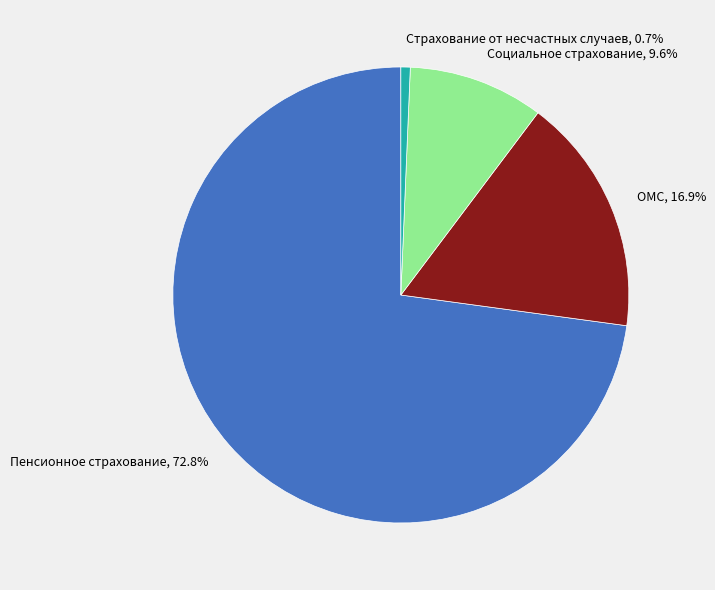

To the nearest percent, what is the difference between the ОМС and Социальное страхование slice percentages?

7%